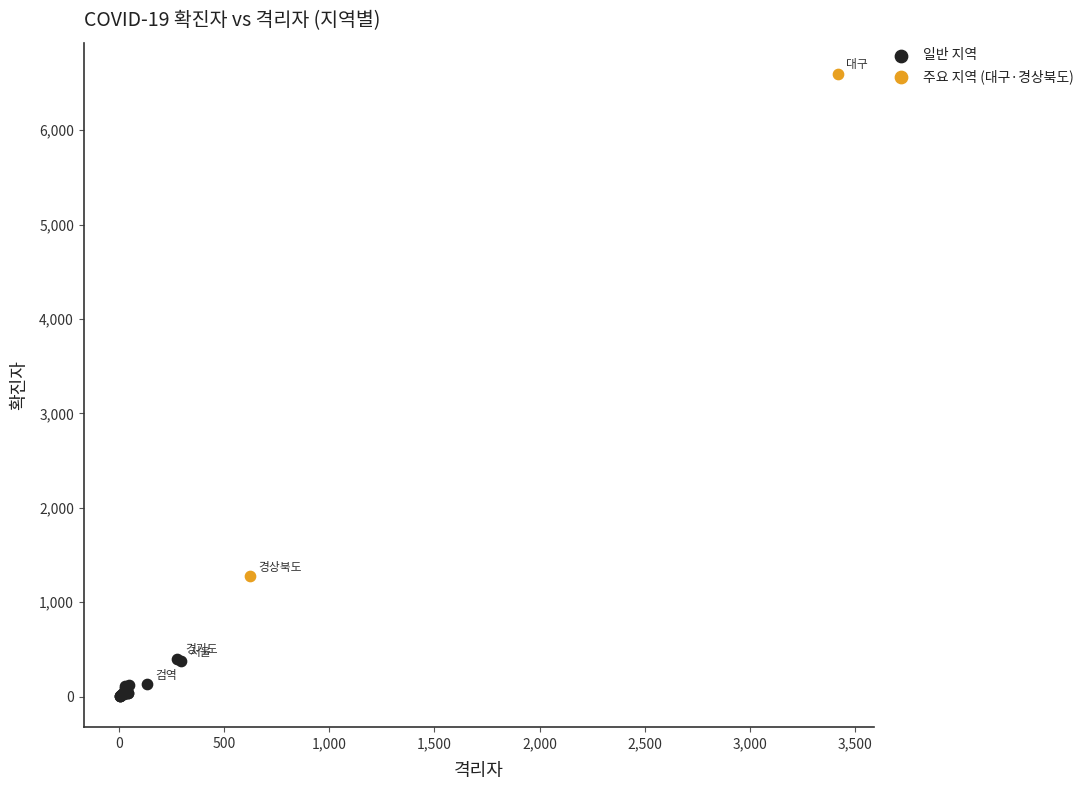

Which series has the largest Y range (max minus min)?

주요 지역 (대구·경상북도)